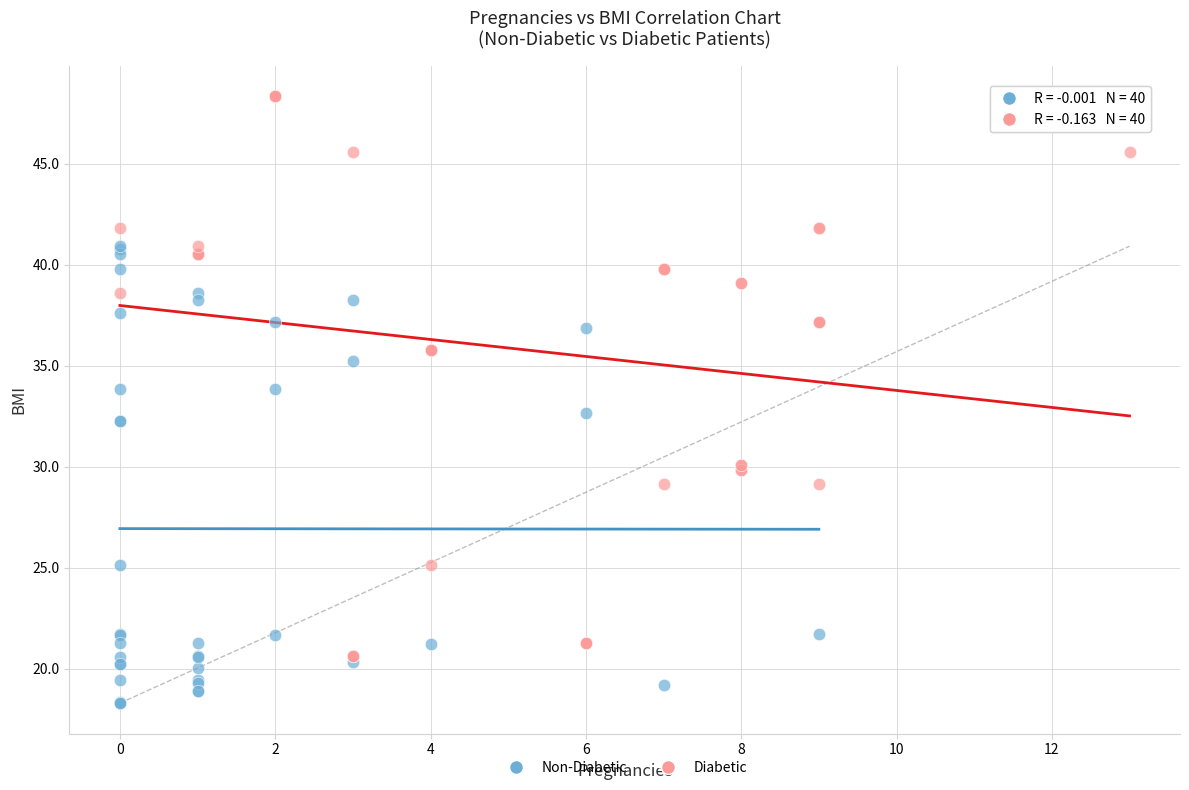

What are all the series names shown in the legend?

Non-Diabetic, Diabetic